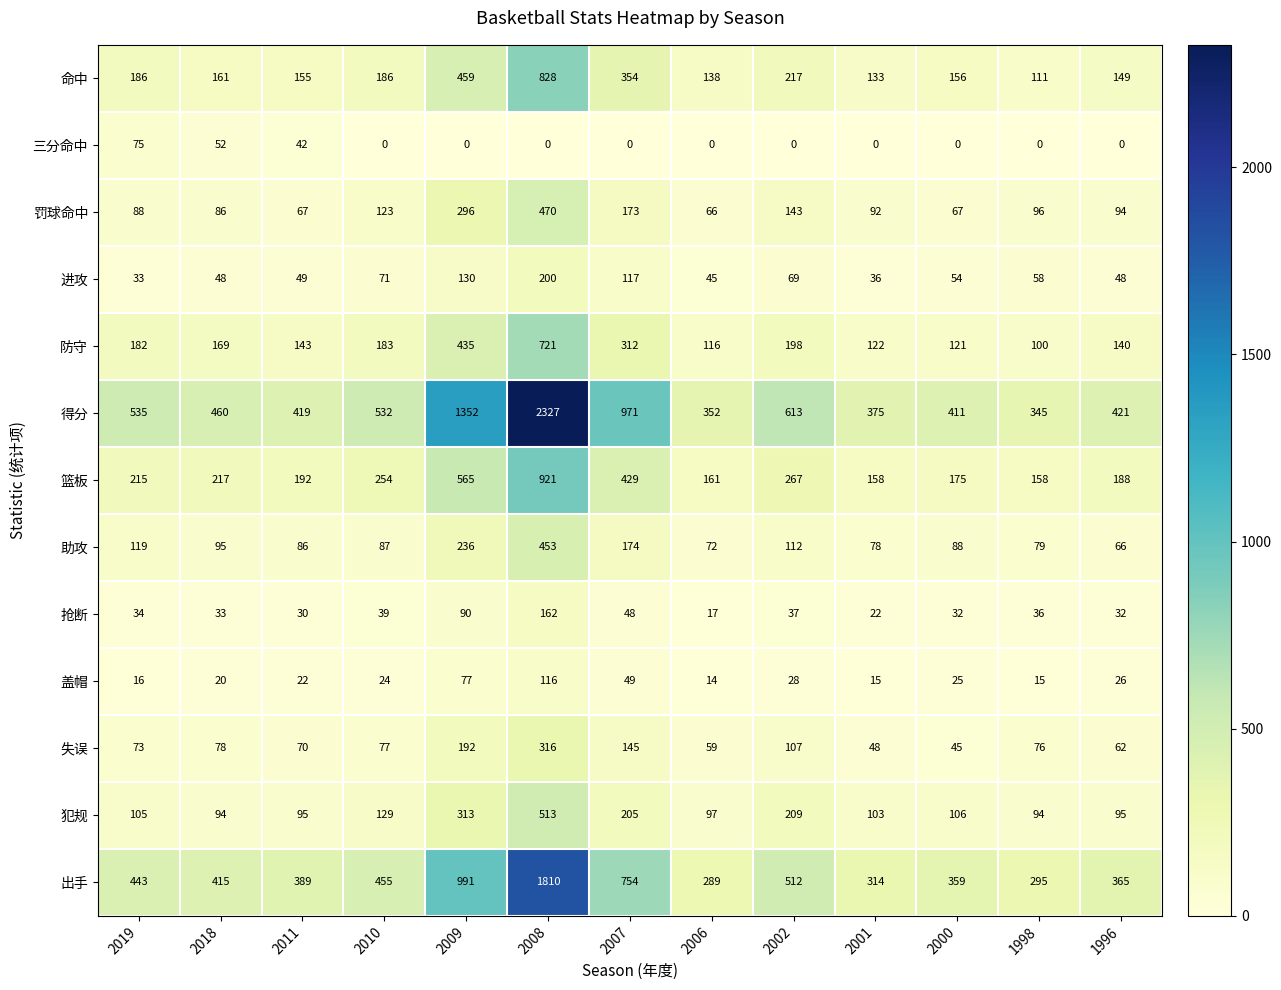

What is the maximum value shown in the chart?

2327